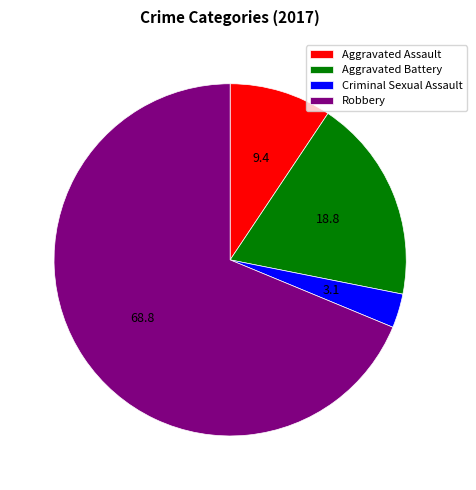

Between Aggravated Battery and Aggravated Assault, which is larger?

Aggravated Battery